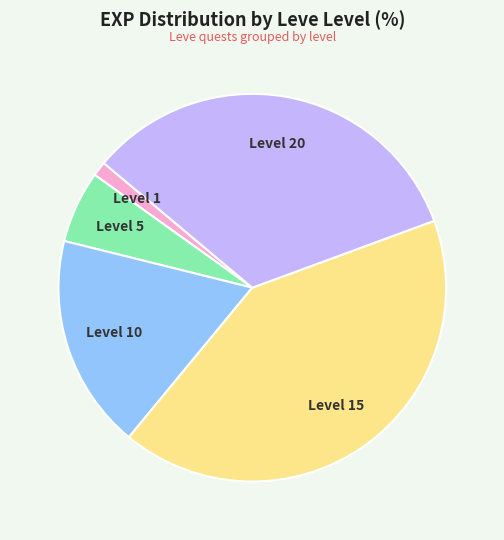

Is there a majority slice in this chart?

No